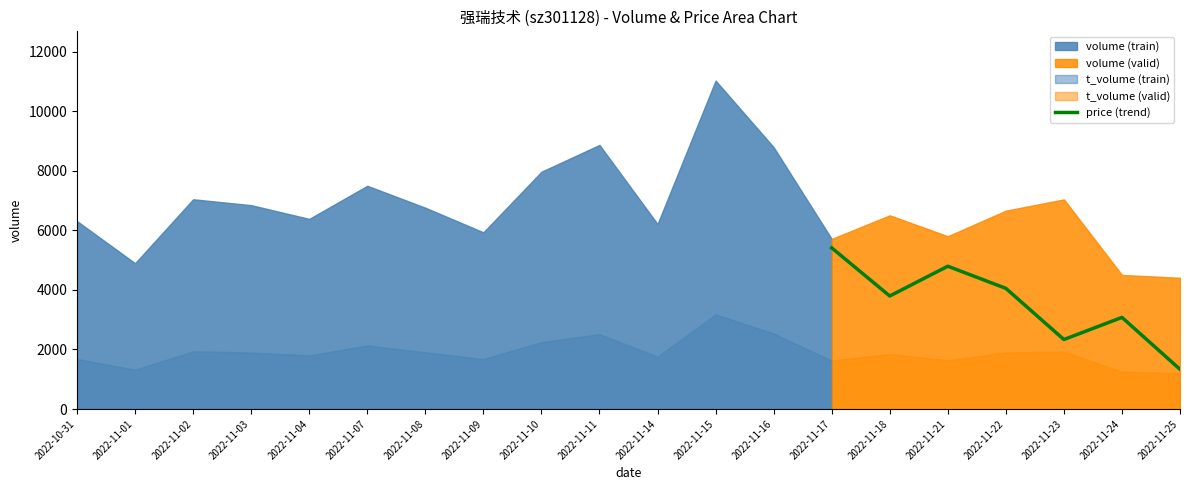

List the labels in order of price (trend) value, largest first.

2022-11-17, 2022-11-21, 2022-11-22, 2022-11-18, 2022-11-24, 2022-11-23, 2022-11-25